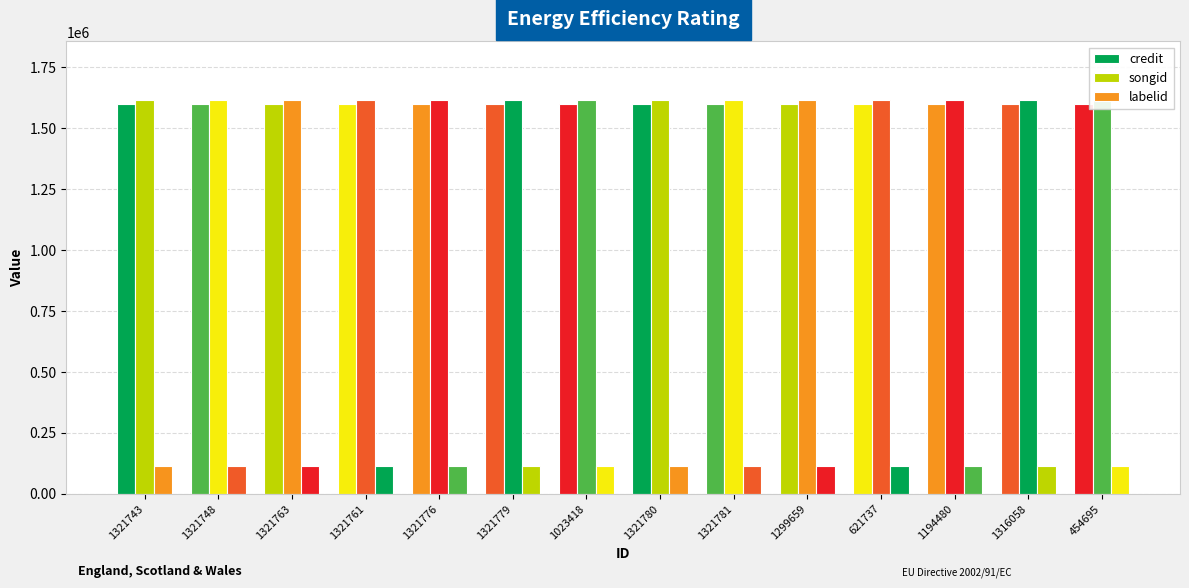

The value of credit at 454695 is 1042895. True or false?

False